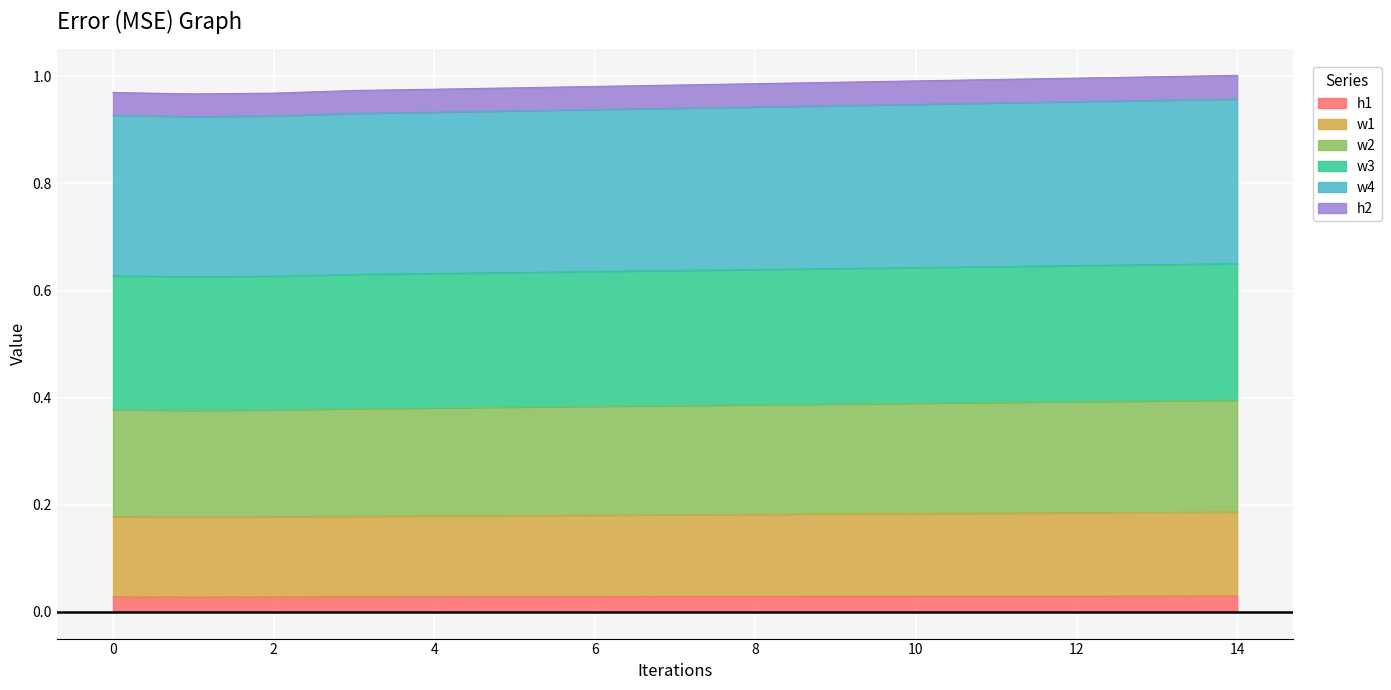

What is the average value of the w1 series?

0.2